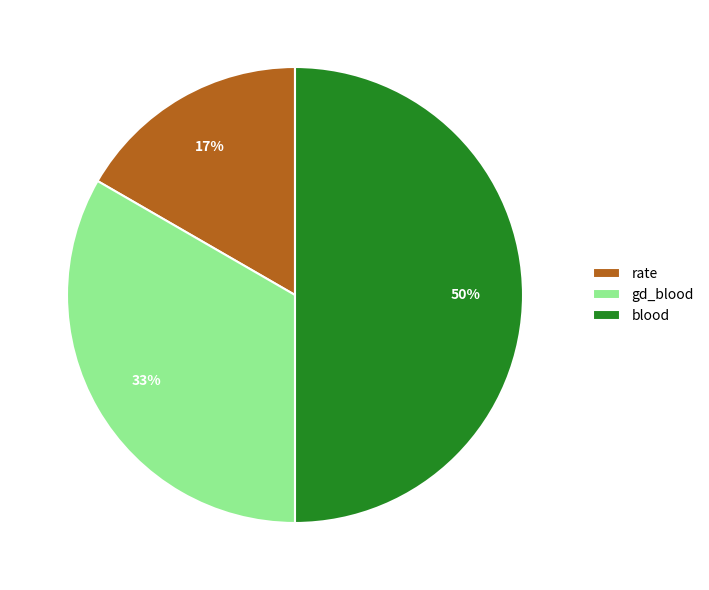

Rank the categories by value from lowest to highest.

rate, gd_blood, blood